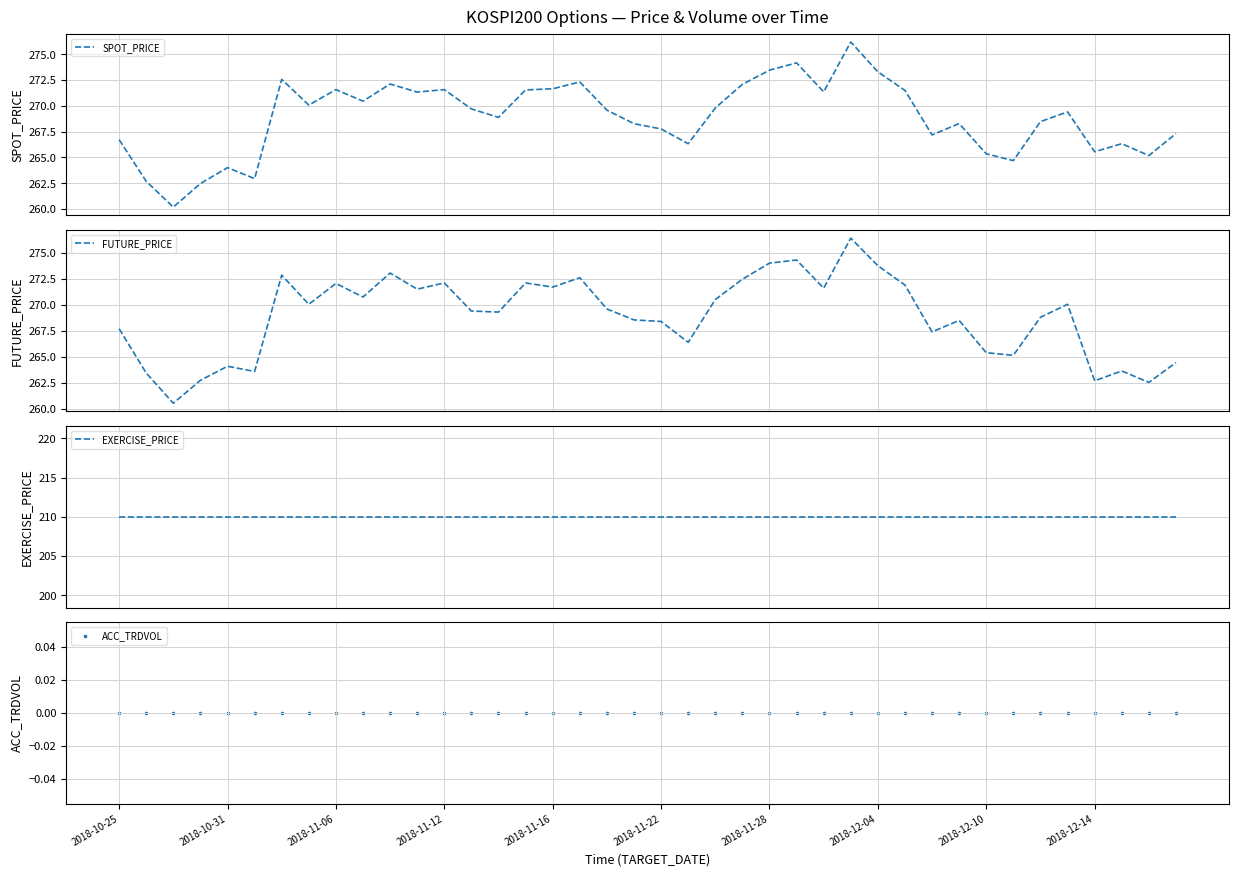

At which category is the sum across all series the highest?

27